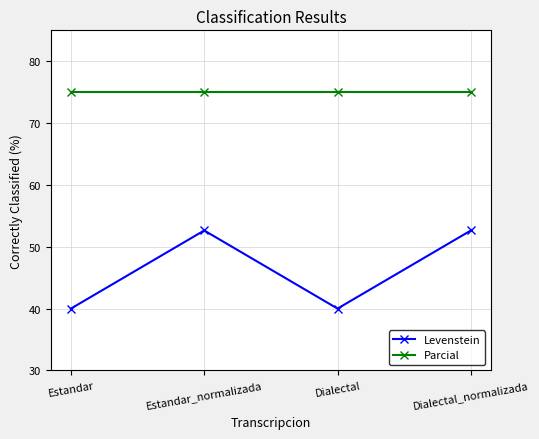

What is the value of the Parcial point at the 4th from the left?

75.0